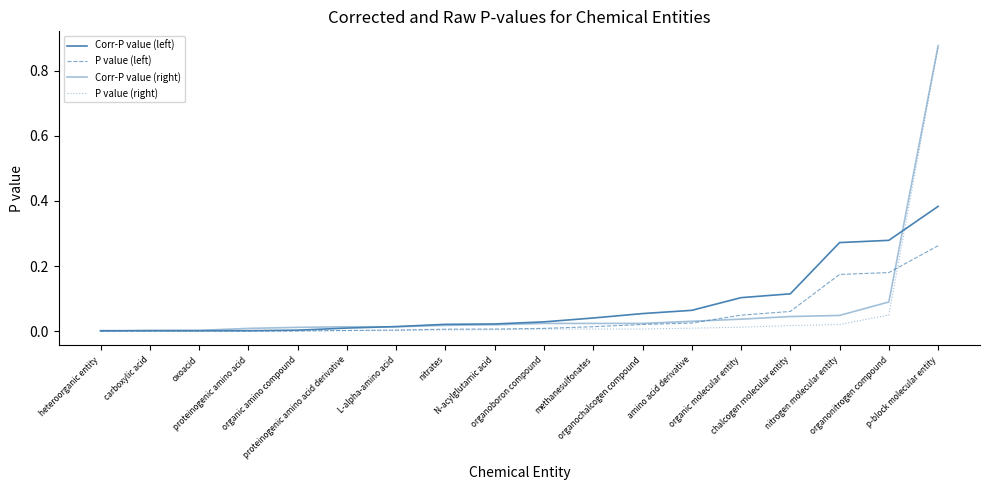

What is the label of the 8th point from the right?

methanesulfonates